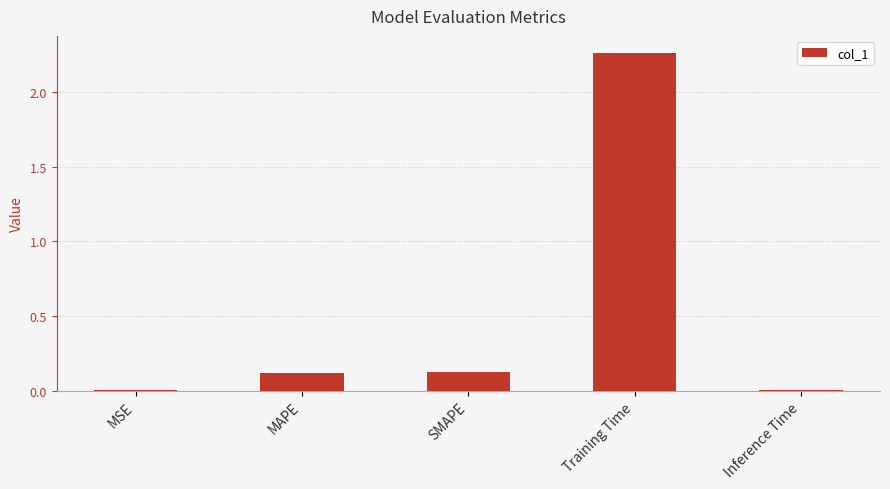

At which category does the chart reach its peak across all series?

Training Time